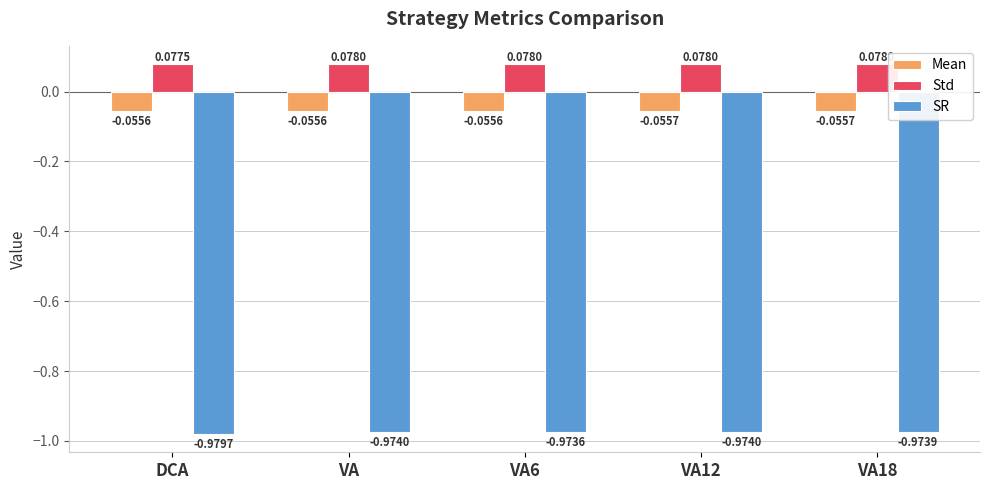

What are all the series names shown in the legend?

Mean, Std, SR